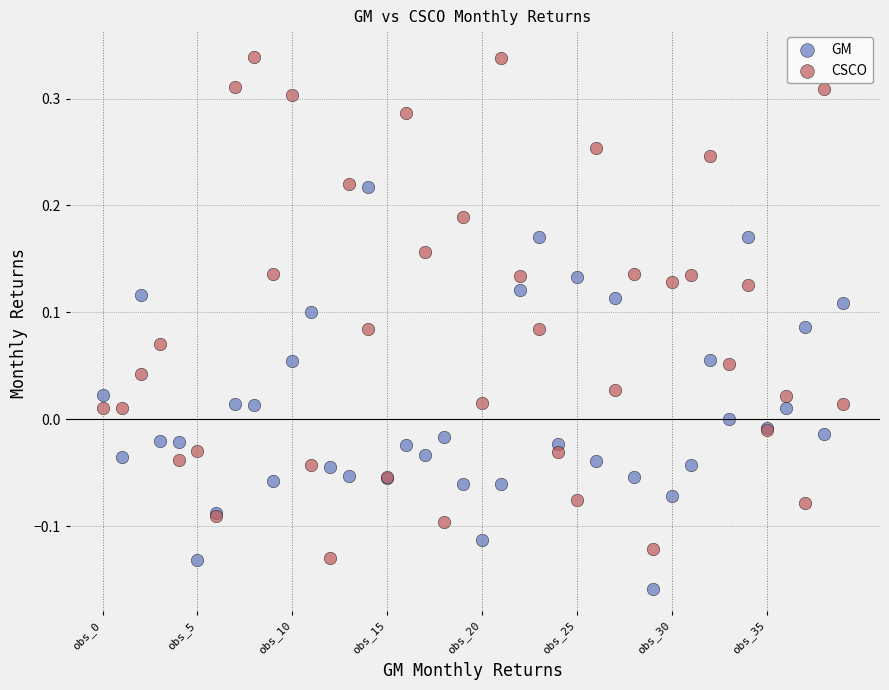

Which series has the widest spread of Y values?

CSCO